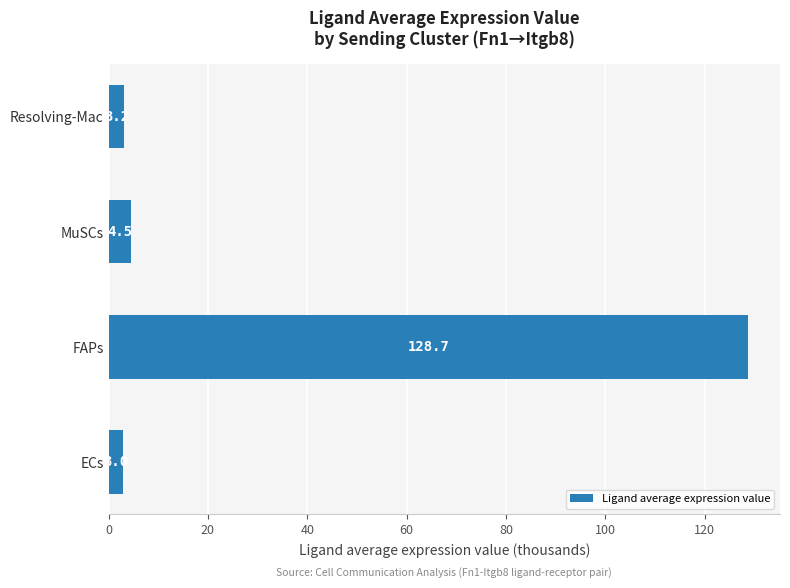

Which has a higher value, FAPs or Resolving-Mac?

FAPs